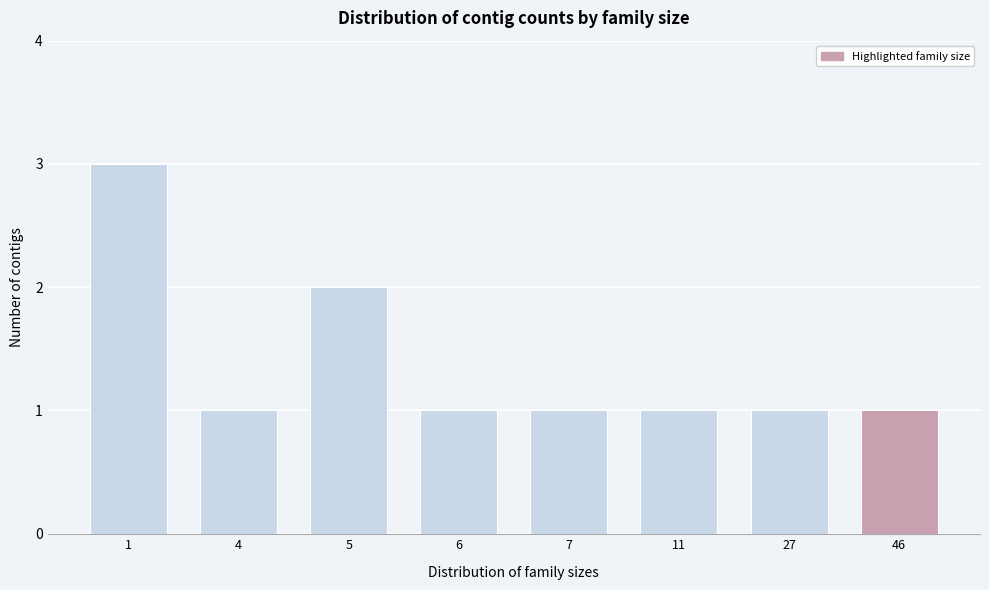

Reading right to left, what are all the values shown in this chart?

46=1	27=1	11=1	7=1	6=1	5=2	4=1	1=3